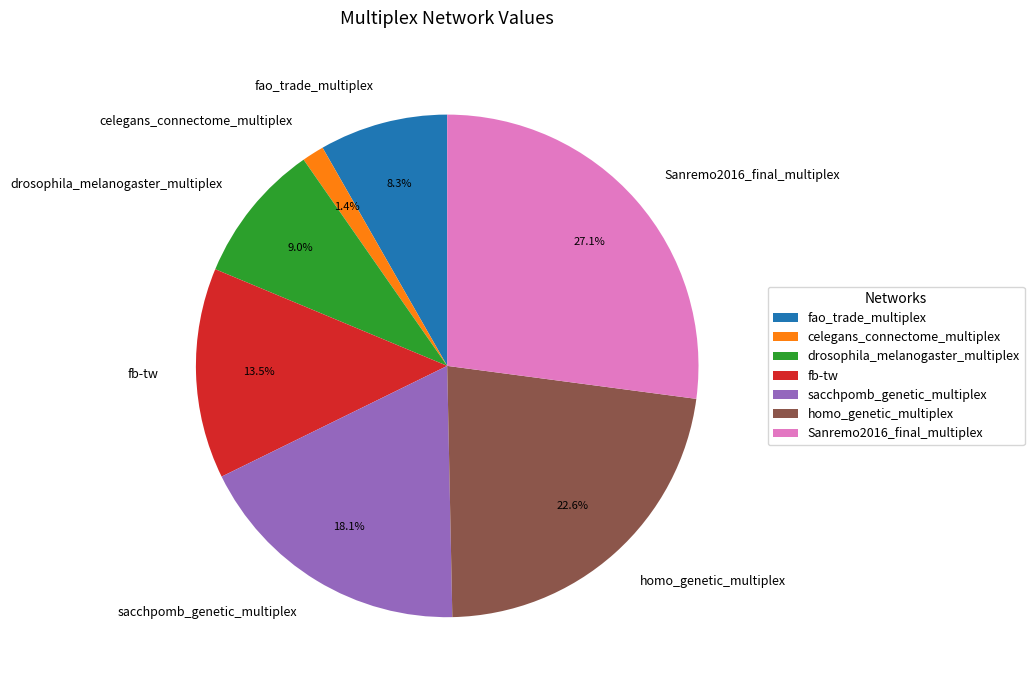

True or false: celegans_connectome_multiplex accounts for 11% of the total.

False